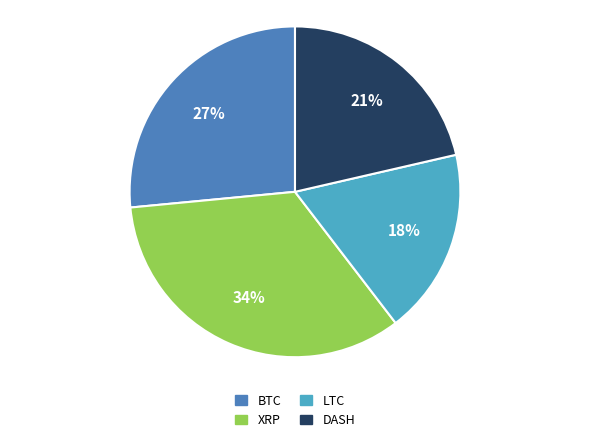

How many segments does this pie chart have?

4